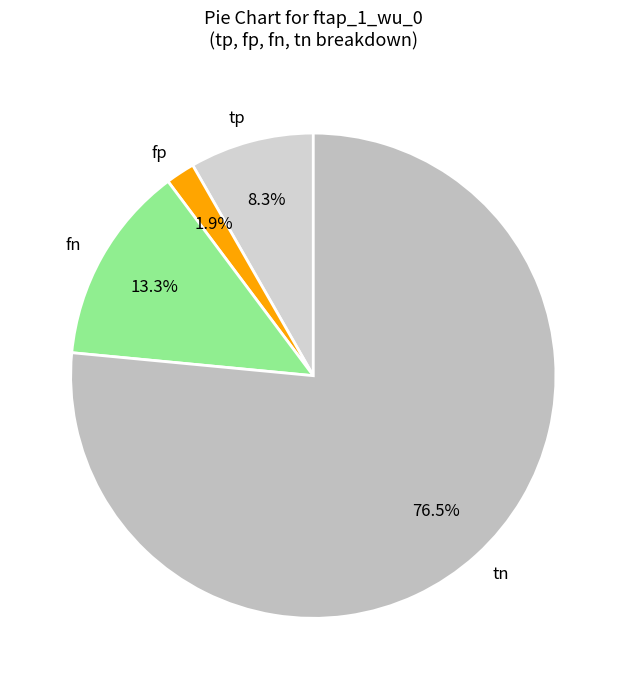

Between tn and tp, which is larger?

tn